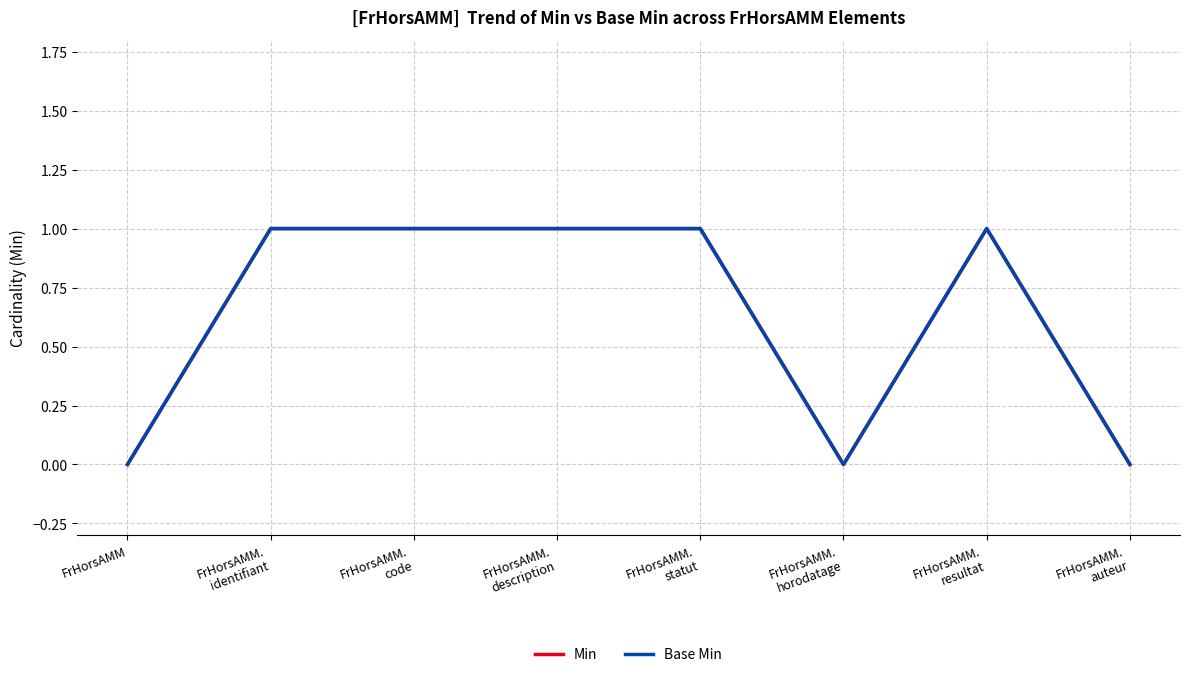

Does the chart display data point markers on the line(s)?

No